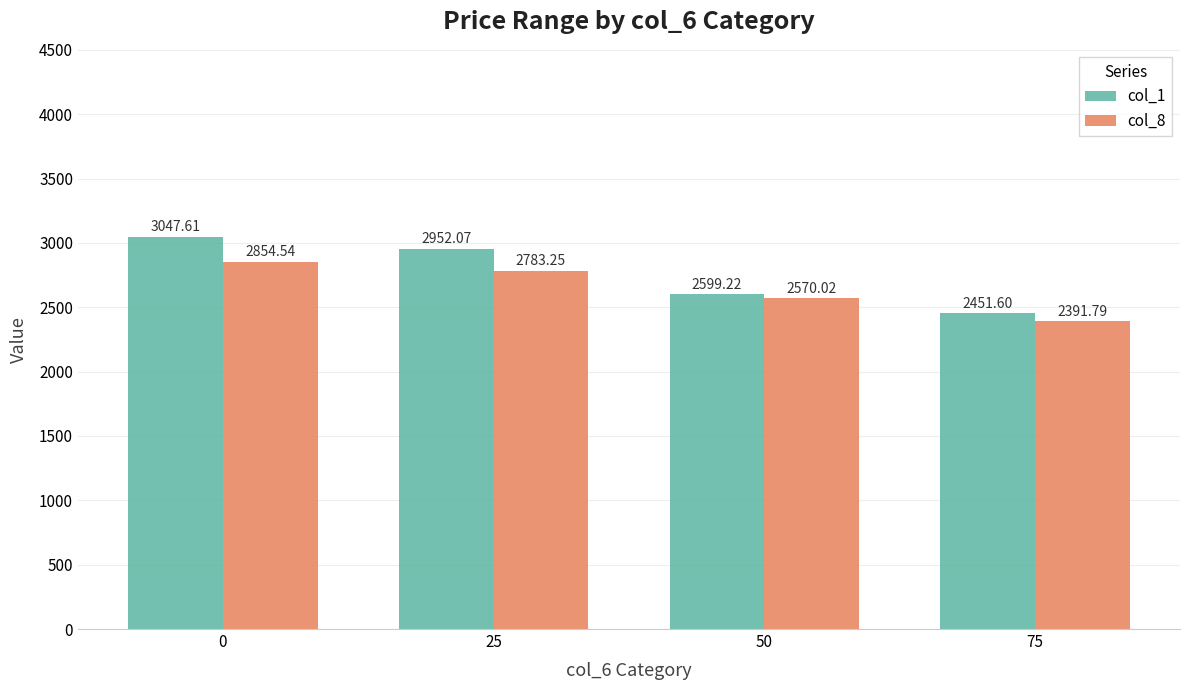

What is the spread (max minus min) of values at 25?

168.8